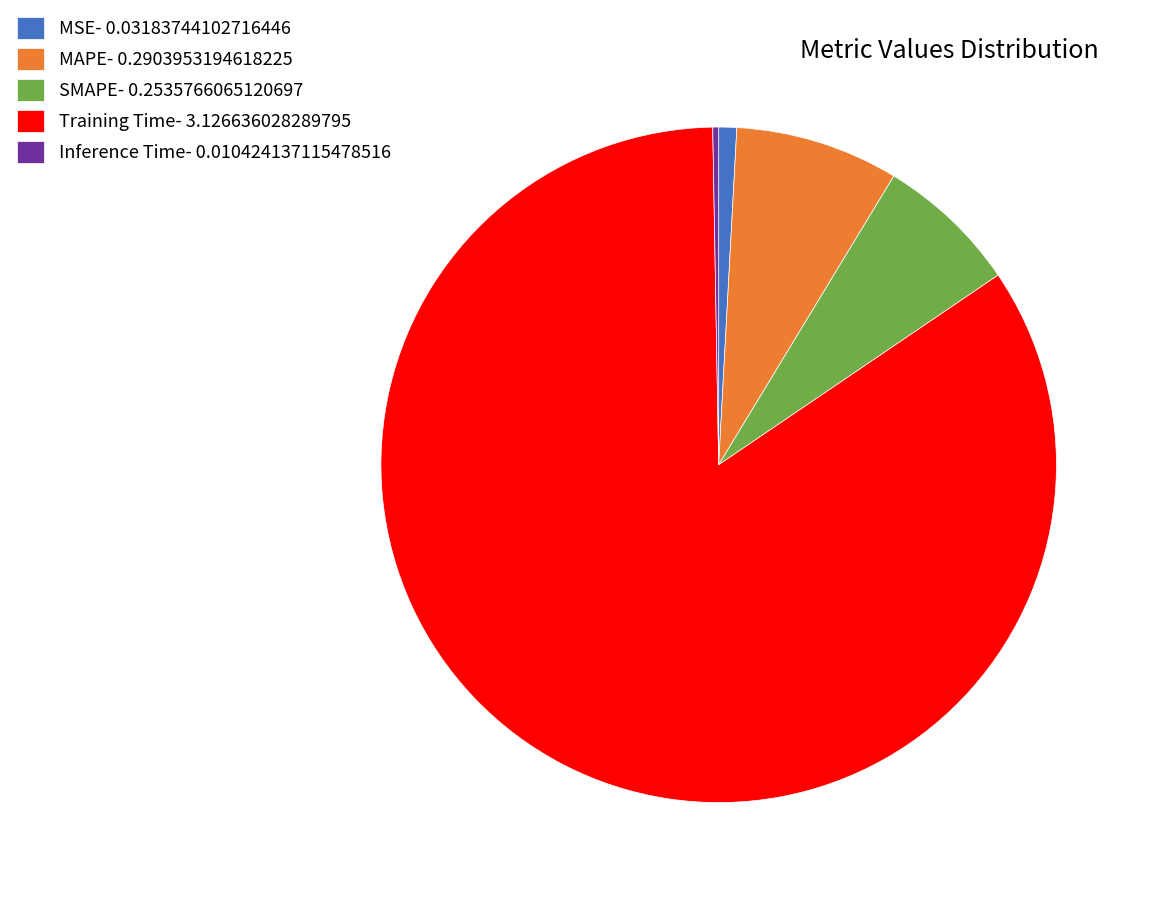

Does any single category account for the majority?

Yes